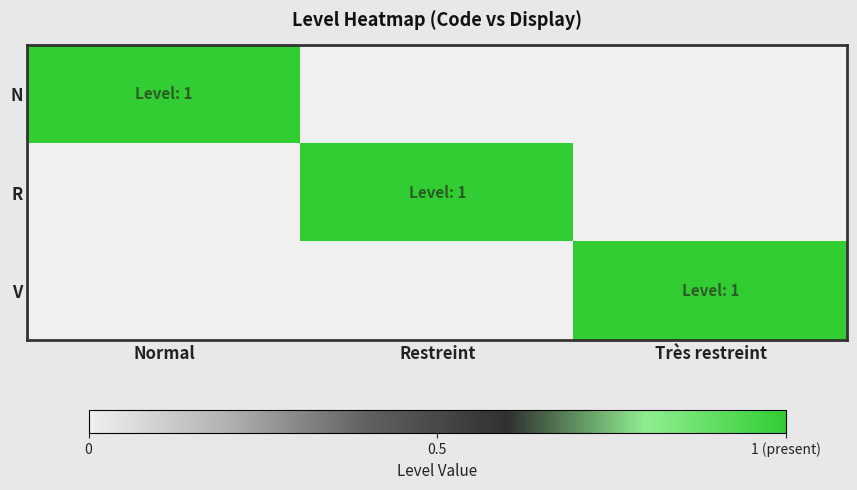

List the series in order of their peak value, lowest first.

N, R, V